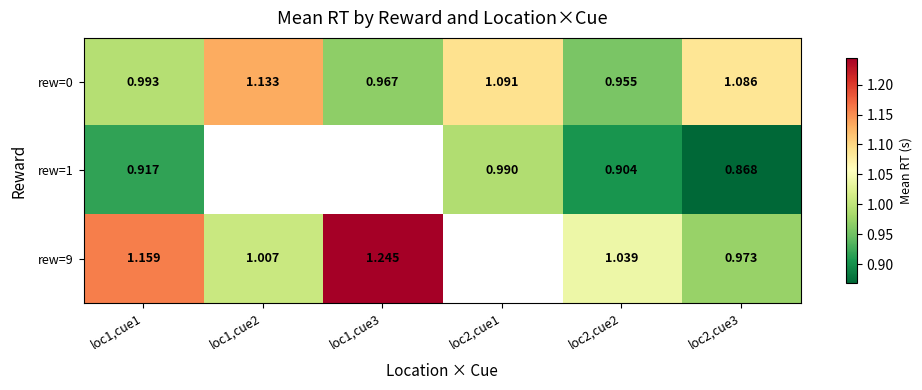

What is the minimum value shown in the chart?

0.9